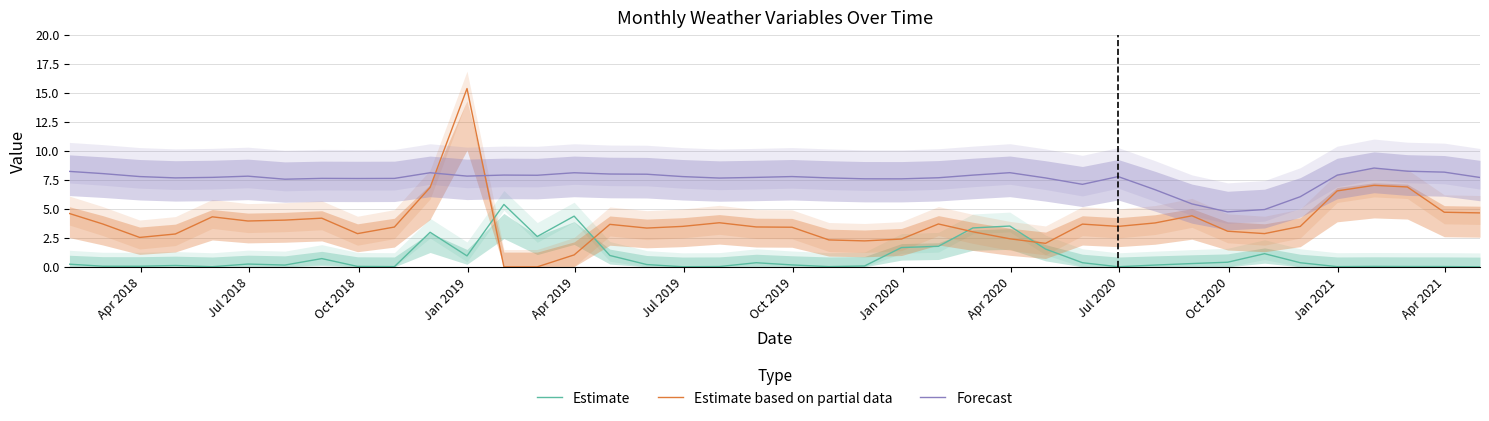

How many data points in Forecast are above 7?

35